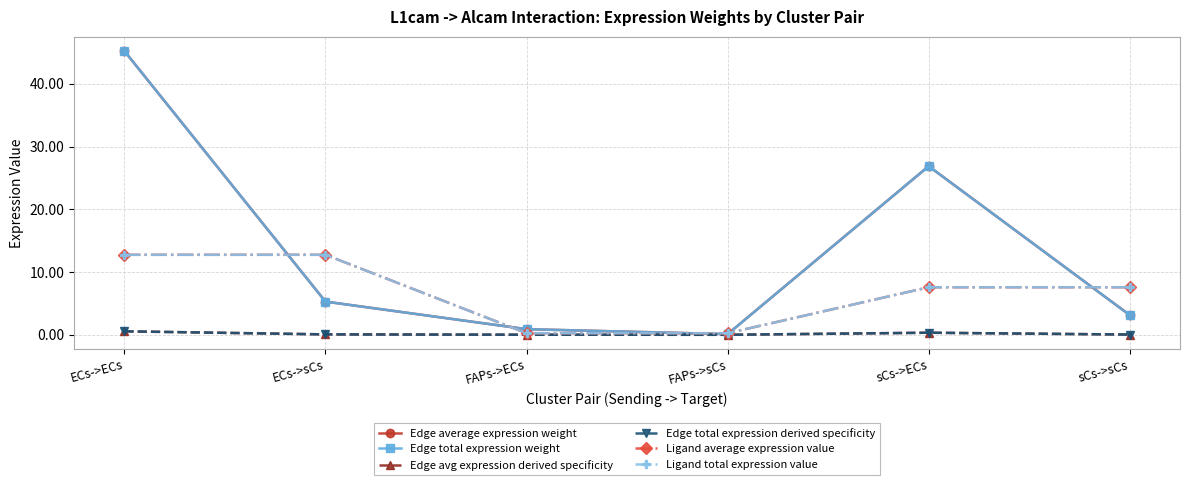

Between ECs->ECs and sCs->sCs, which series saw the biggest shift?

Edge average expression weight